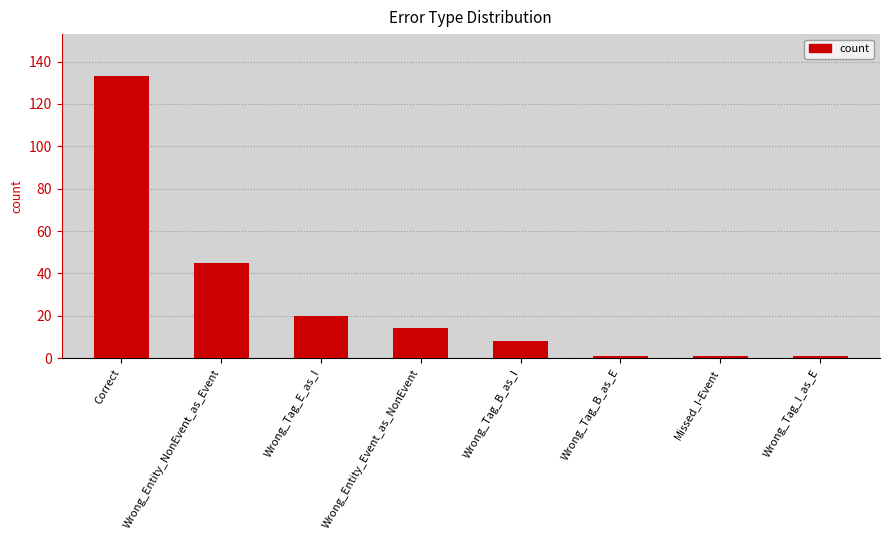

Where is the data nearest to the value 67?

Wrong_Entity_NonEvent_as_Event